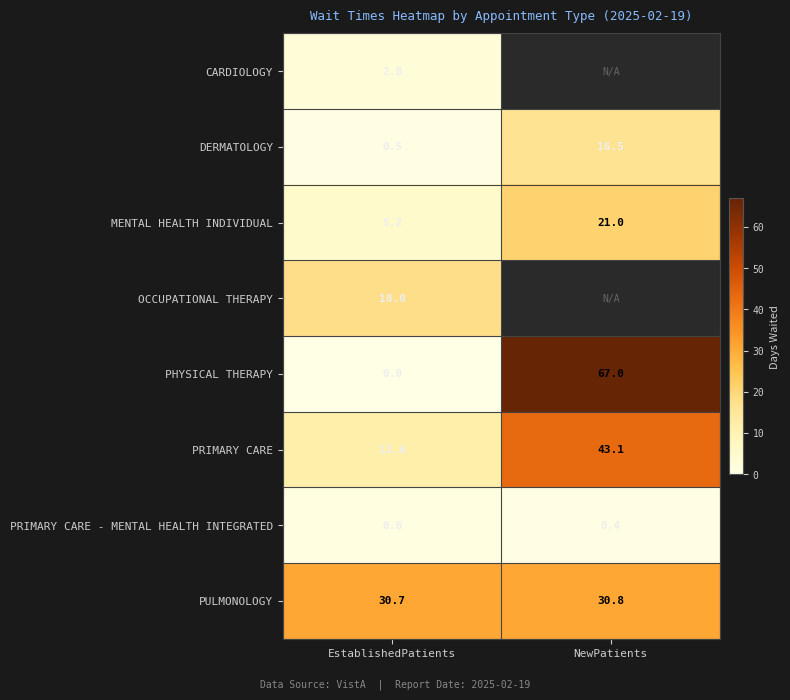

What value does the PRIMARY CARE - MENTAL HEALTH INTEGRATED series have at NewPatients?

0.4